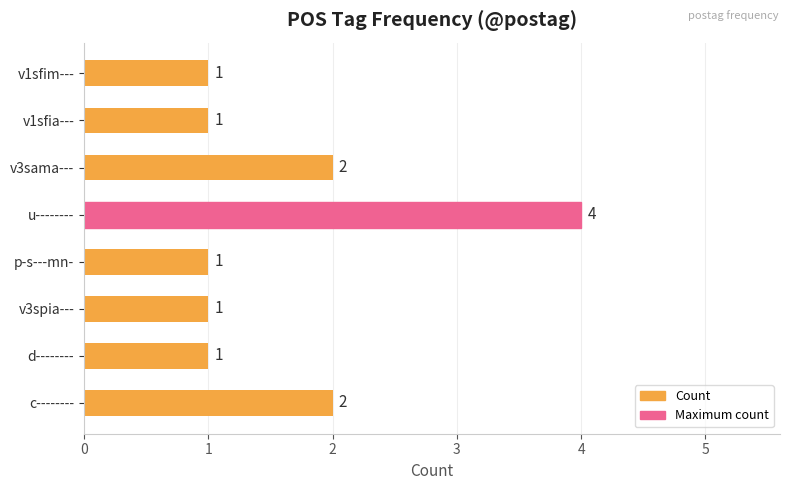

How many distinct data groups are displayed?

1